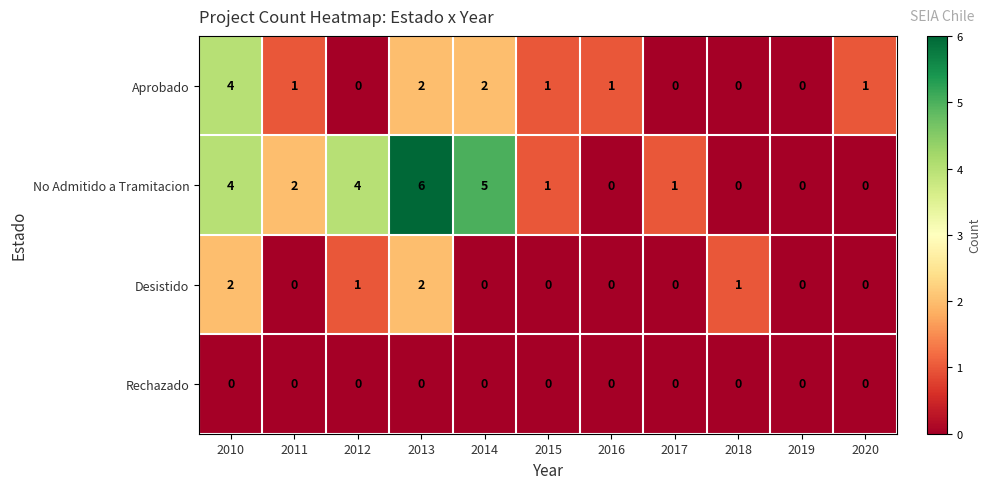

Where does the Aprobado series first go above 1?

2010